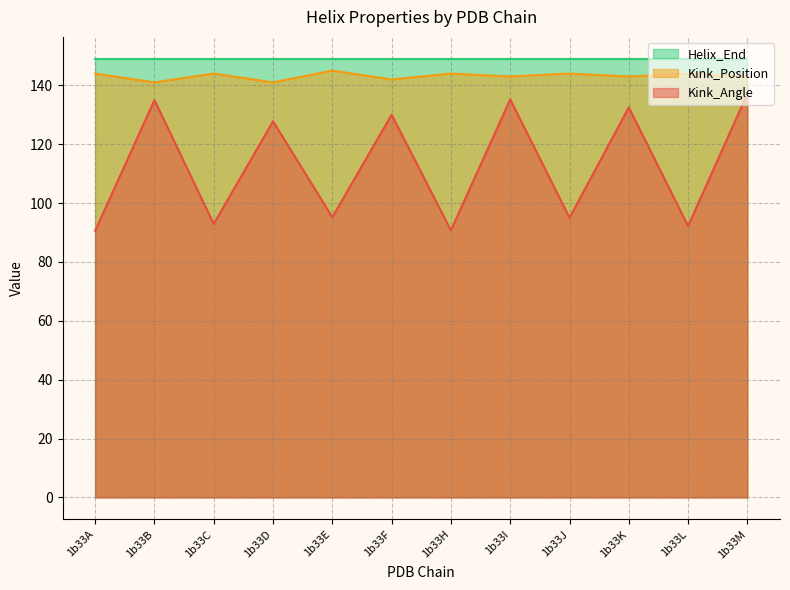

Rank the categories by Kink_Position value from lowest to highest.

1b33B, 1b33D, 1b33F, 1b33I, 1b33K, 1b33M, 1b33A, 1b33C, 1b33H, 1b33J, 1b33L, 1b33E